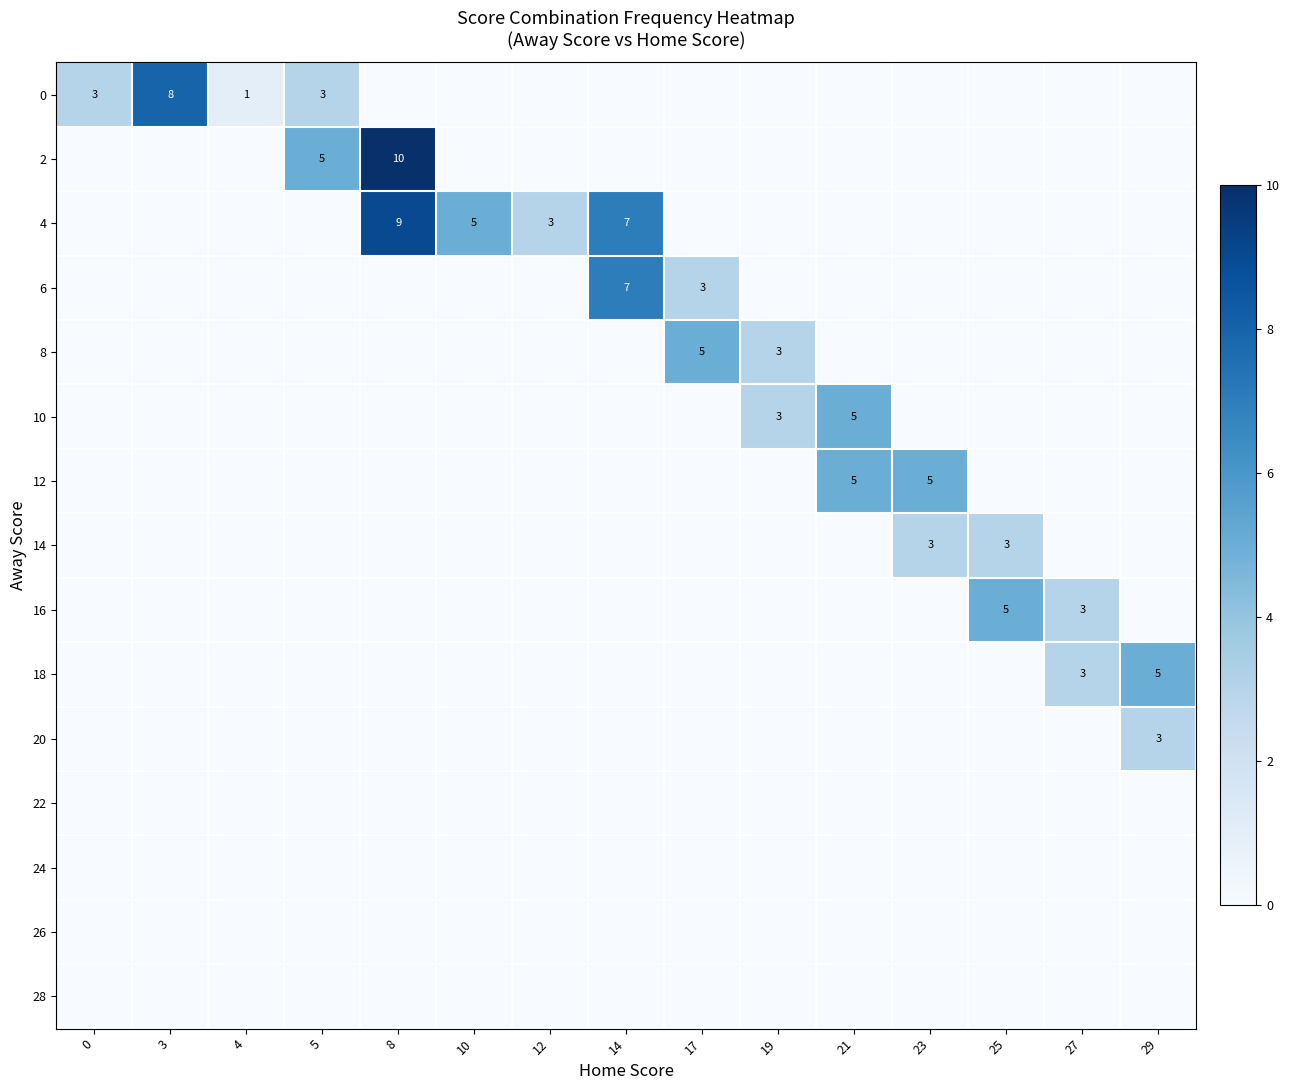

The value of 12 at 21 is 8. True or false?

False